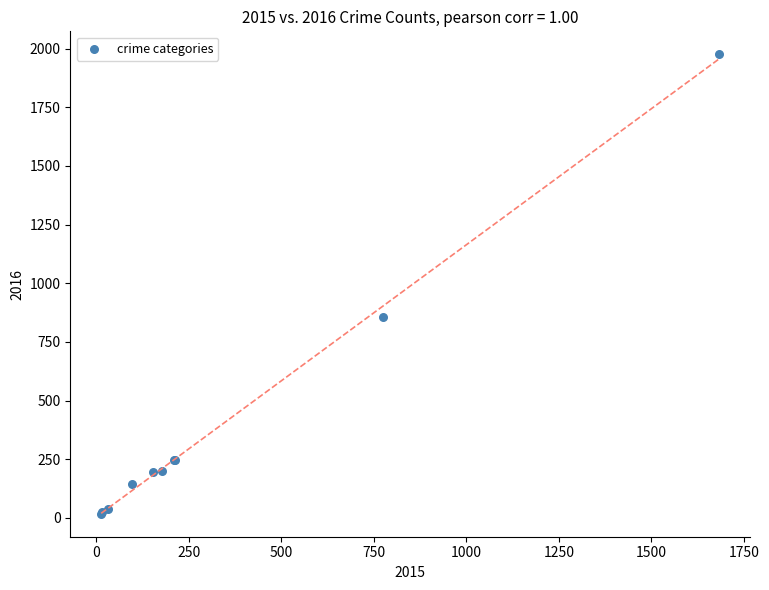

What Y value in the scatter plot is closest to 997?

858